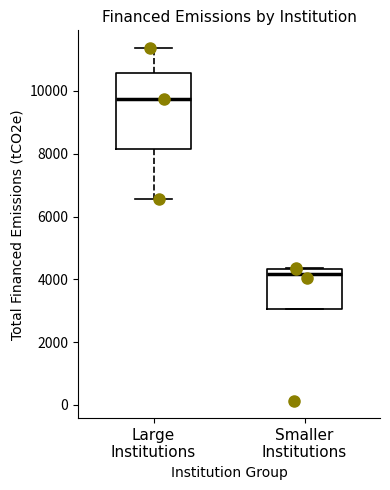

Which box is the tallest, from its lower edge to its upper edge?

Large Institutions